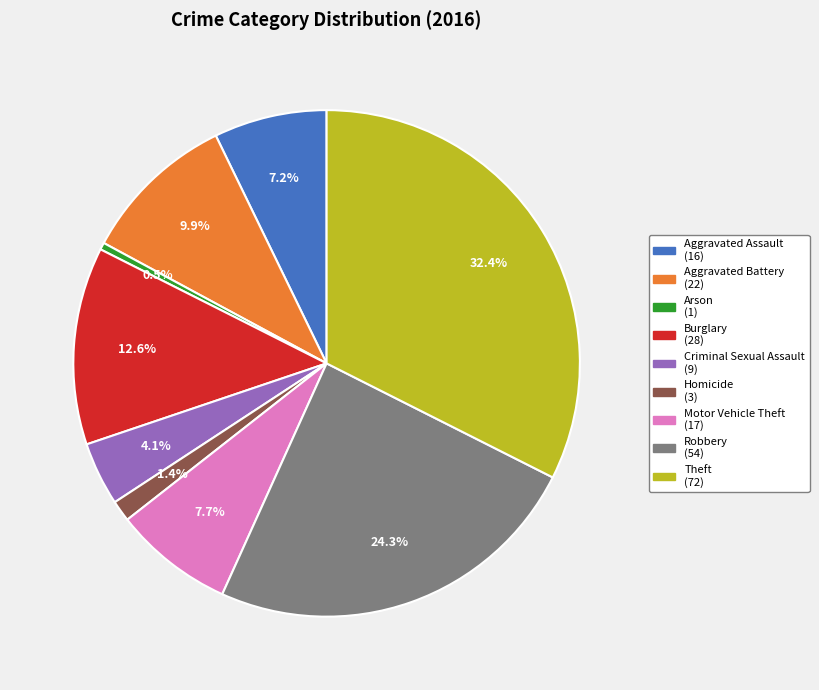

Which category has the biggest portion of the pie?

Theft